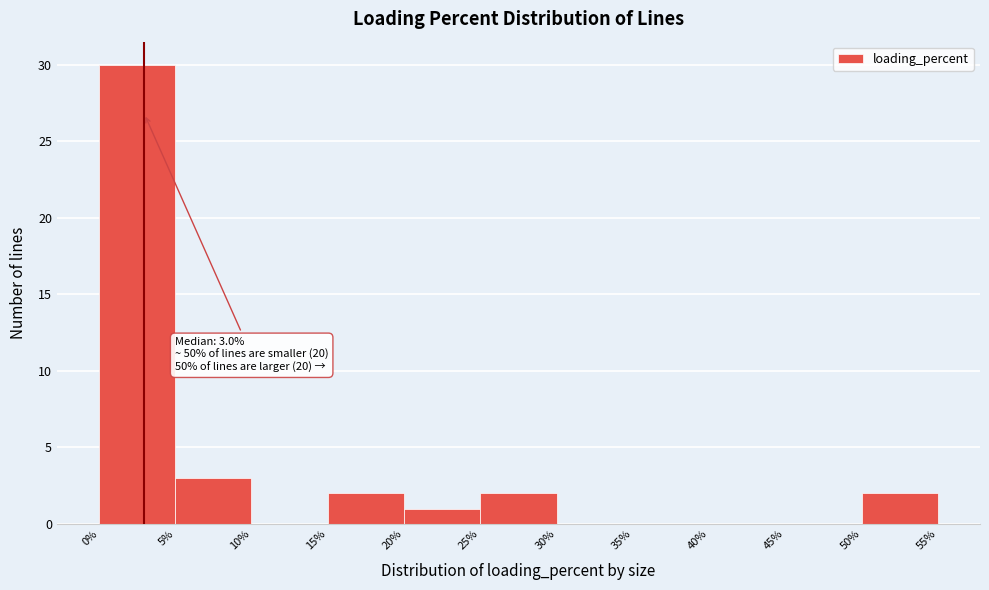

Over which range of the x-axis is the bar tallest?

0% to 5%